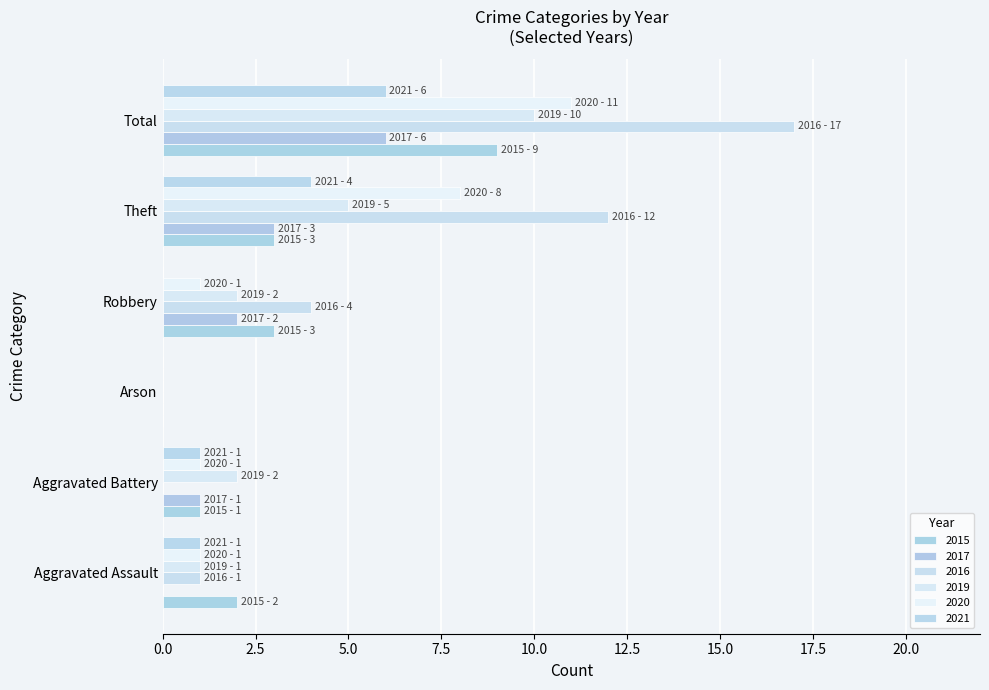

How many series are shown in this chart?

6